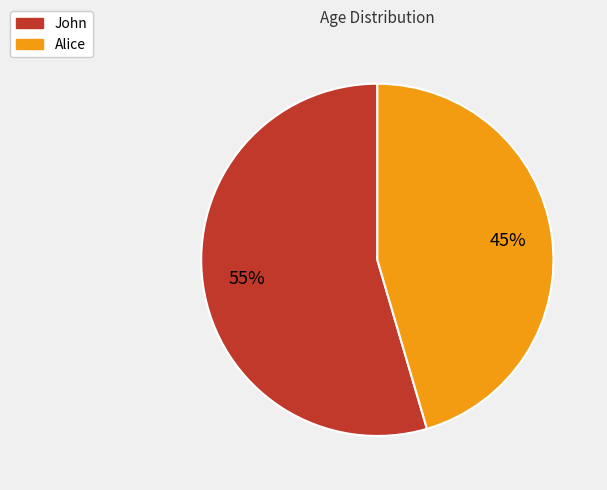

Do John and Alice together represent more than half of the pie?

Yes